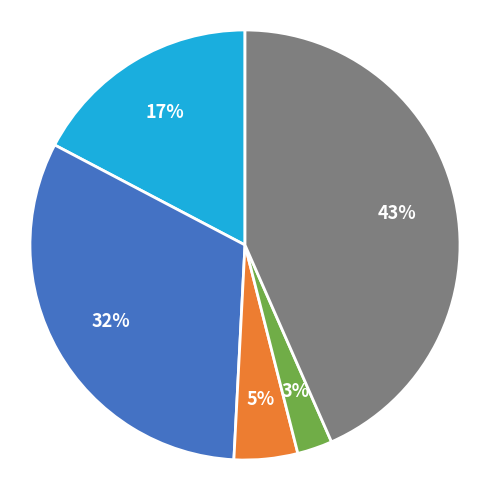

To the nearest percent, what is the average slice percentage?

20%